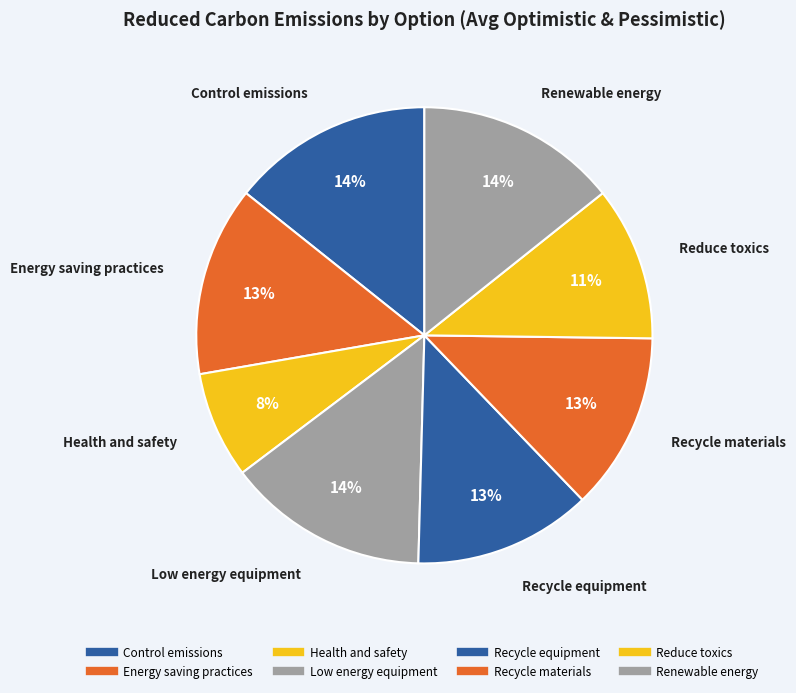

Which slice is the smallest?

Health and safety